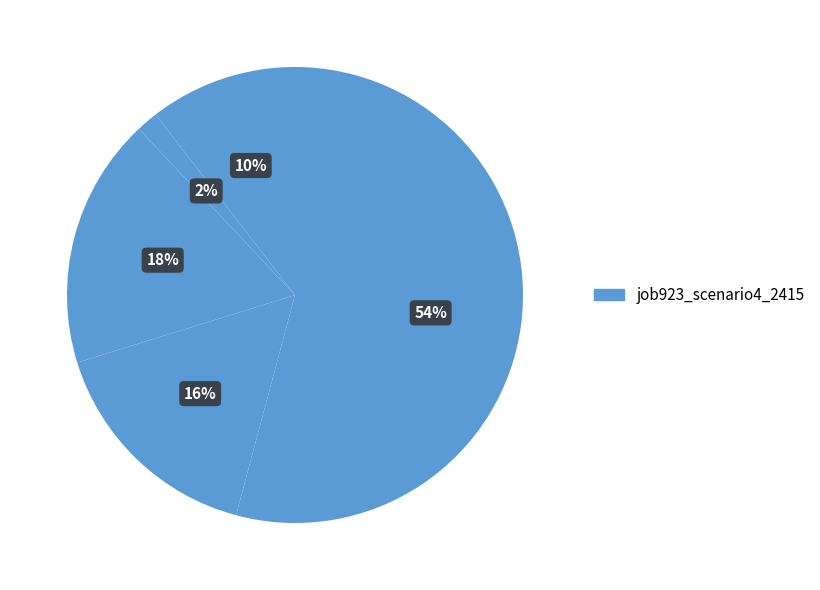

How many slices are in this pie chart?

5